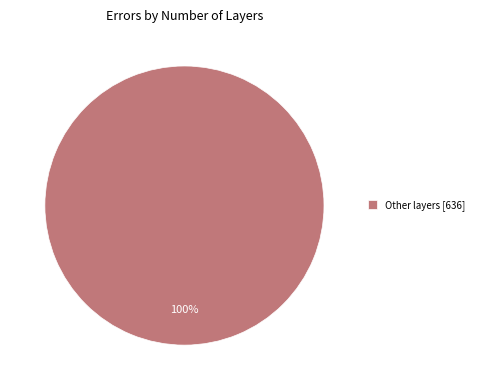

Does any single category account for the majority?

Yes